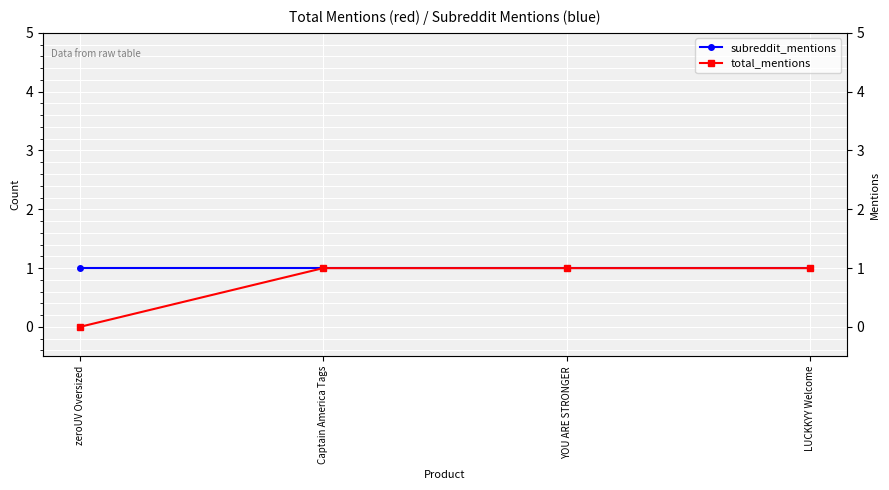

True or false: subreddit_mentions and total_mentions intersect in this chart.

False